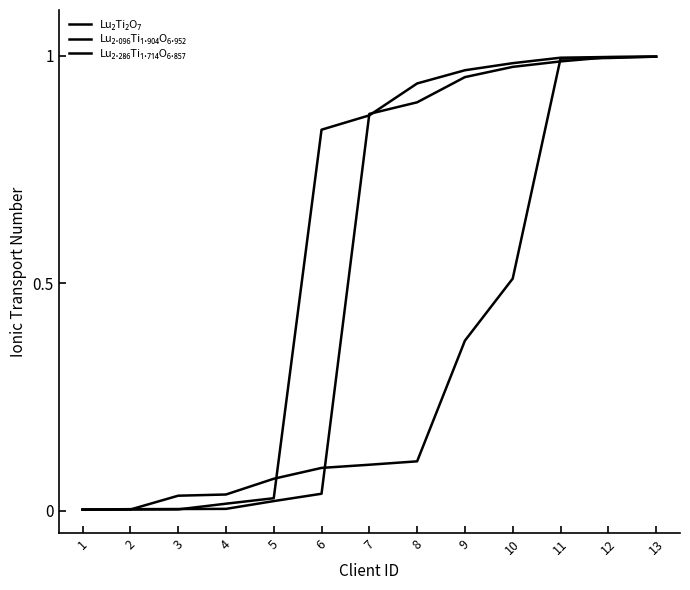

What is the difference between the second highest and minimum values in the Lu₂Ti₂O₇ series?

1.0